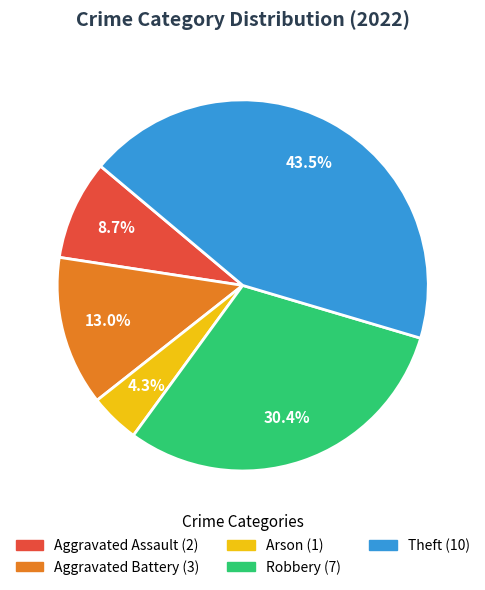

Approximately how many times larger is the value at Robbery compared to Aggravated Assault?

3.5